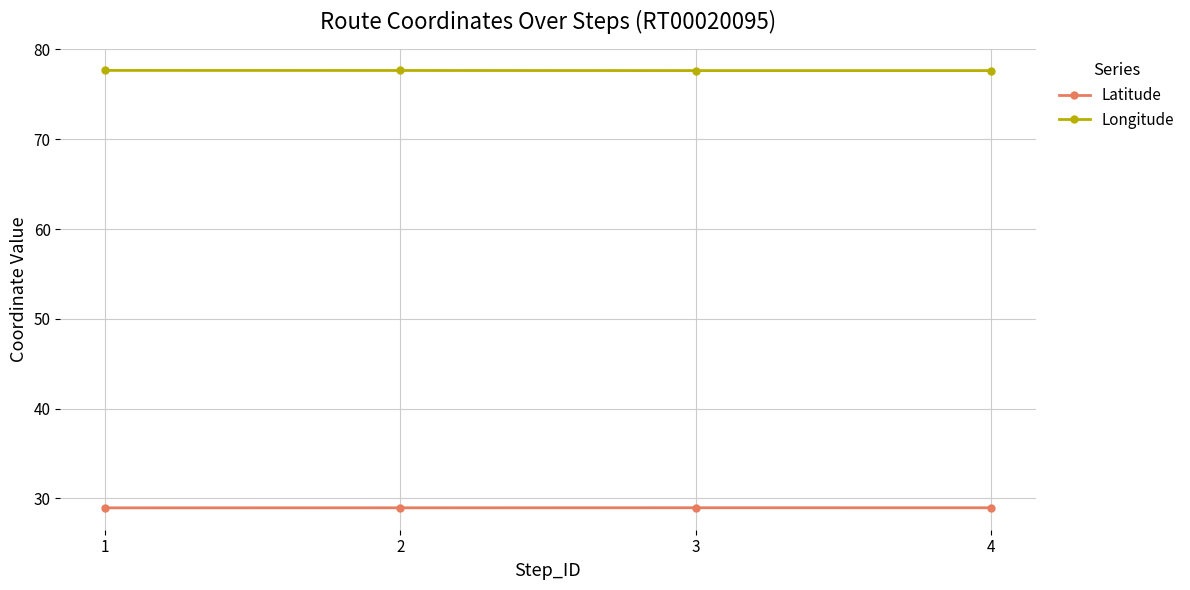

Which series has the largest total across all categories?

Longitude